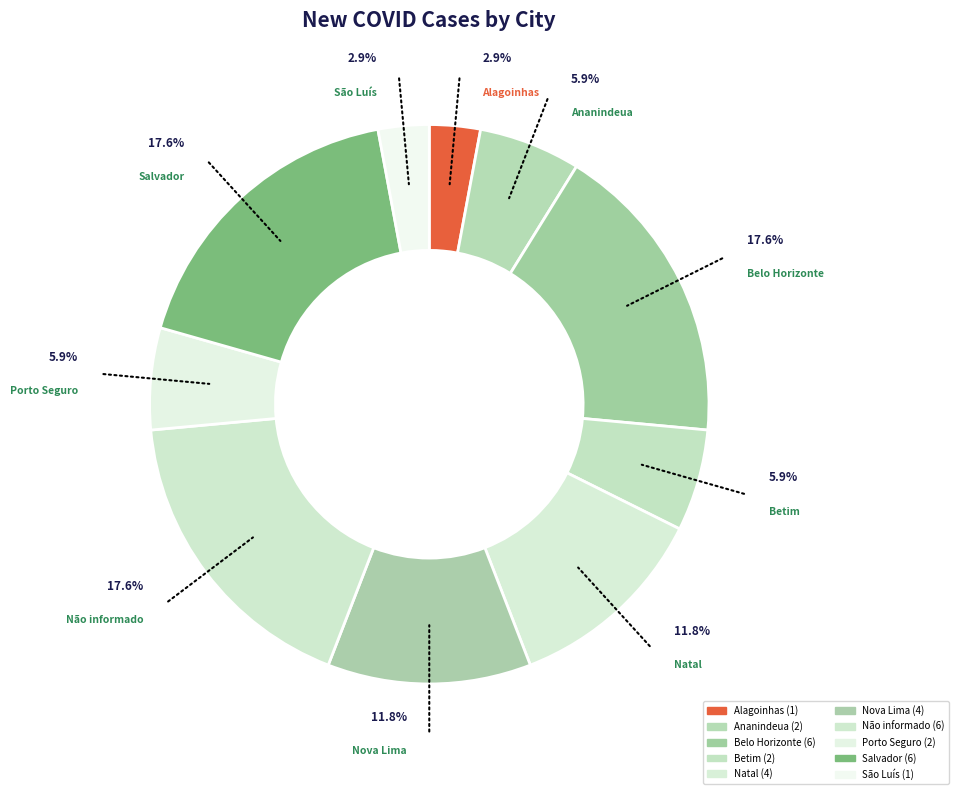

What percentage do Belo Horizonte and Porto Seguro together represent?

23.5%